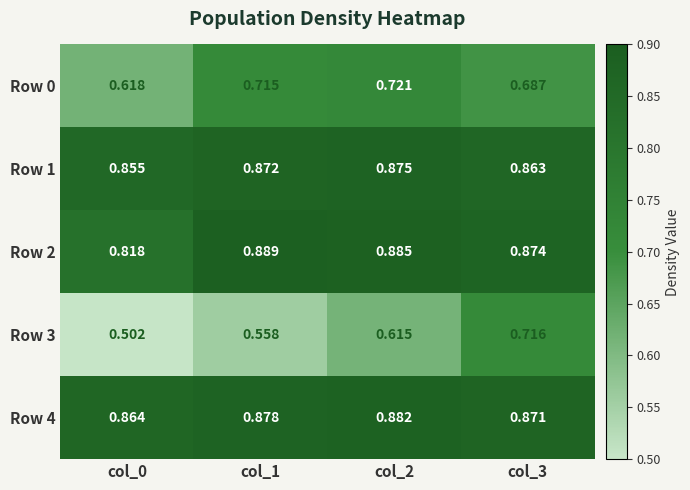

Rank the series by their maximum value, from highest to lowest.

Row 2, Row 4, Row 1, Row 0, Row 3